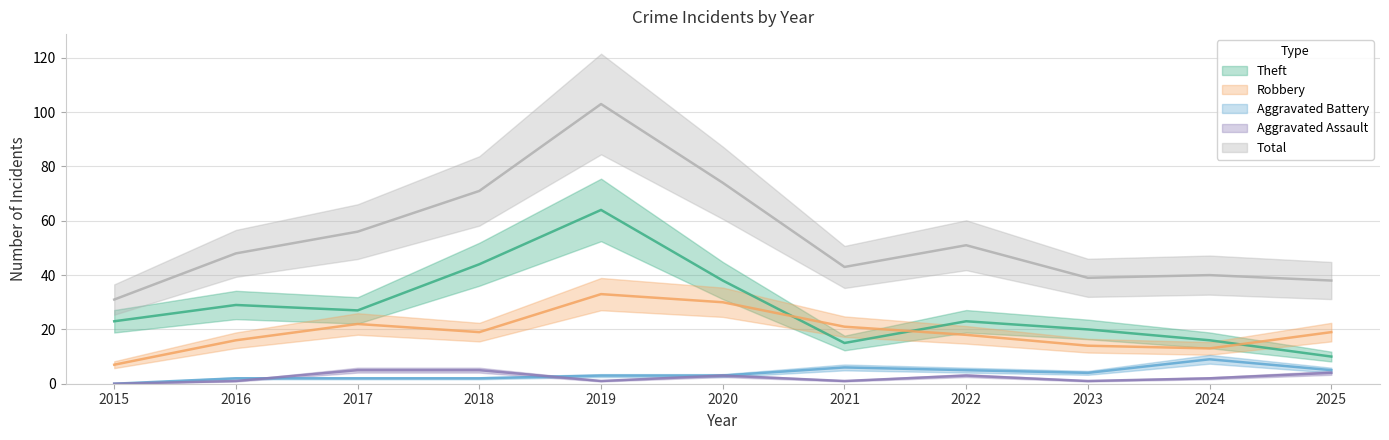

List the labels in order of Theft value, smallest first.

2025, 2021, 2024, 2023, 2015, 2022, 2017, 2016, 2020, 2018, 2019